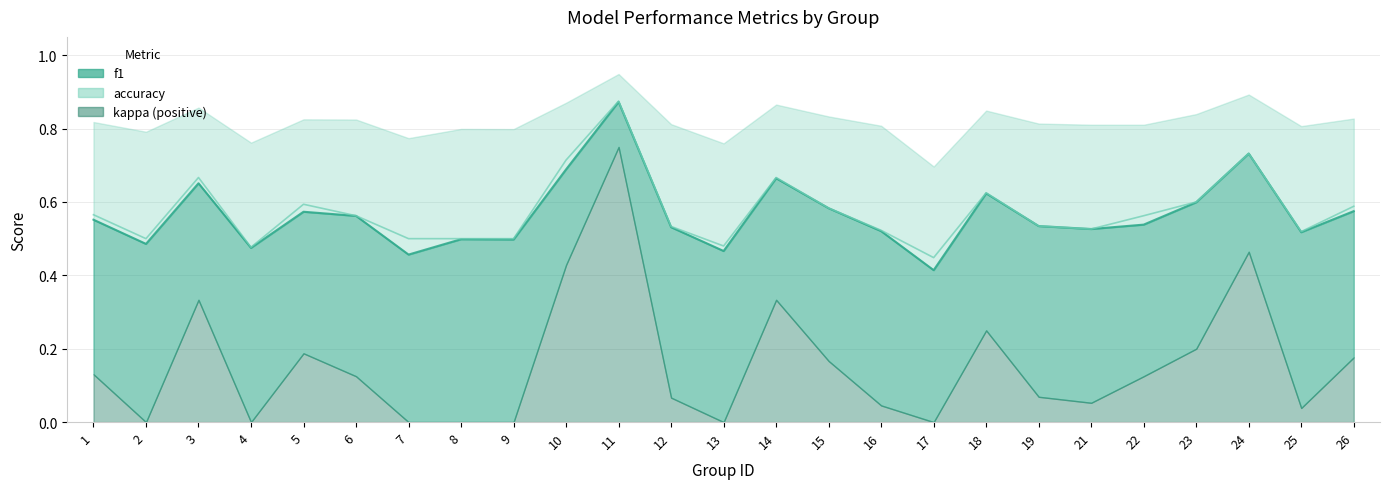

What is the value of the f1 point at the 22nd from the left?

0.6